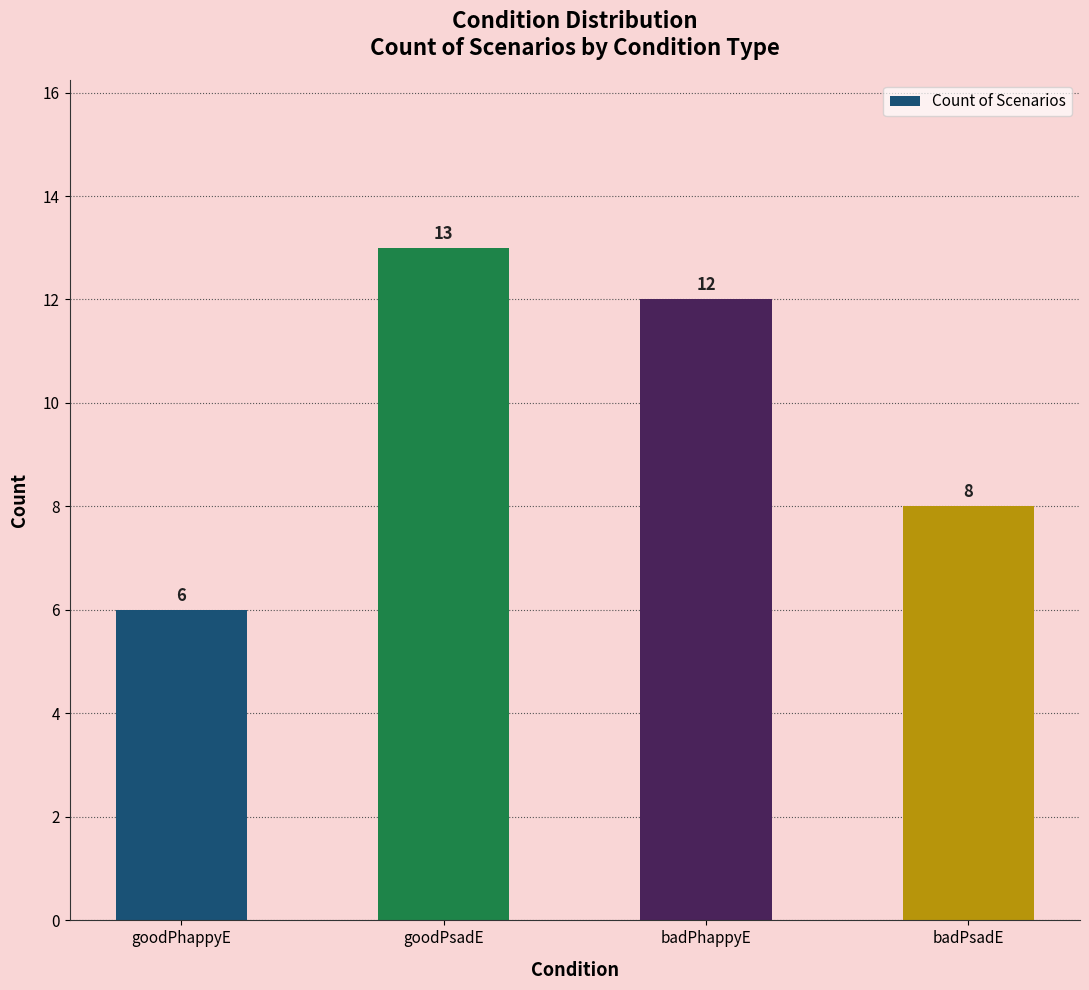

Which label corresponds to the smallest value in the chart?

goodPhappyE